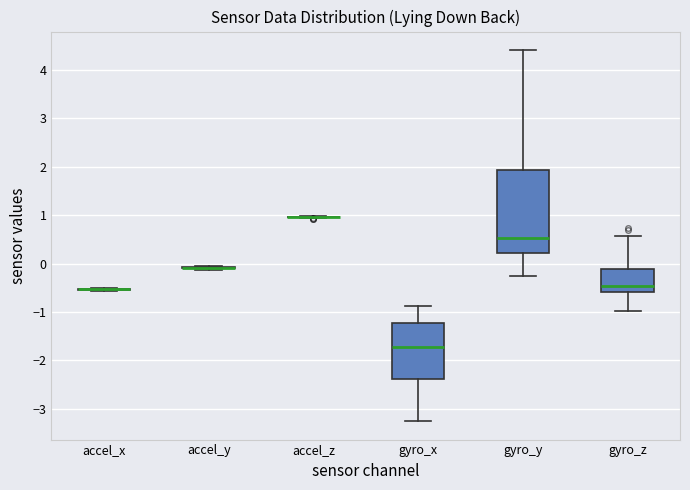

Where does the lower whisker of the box for gyro_z end on the y-axis? The values are not printed on the chart, so give them approximately, as read against the axis.

-1.0